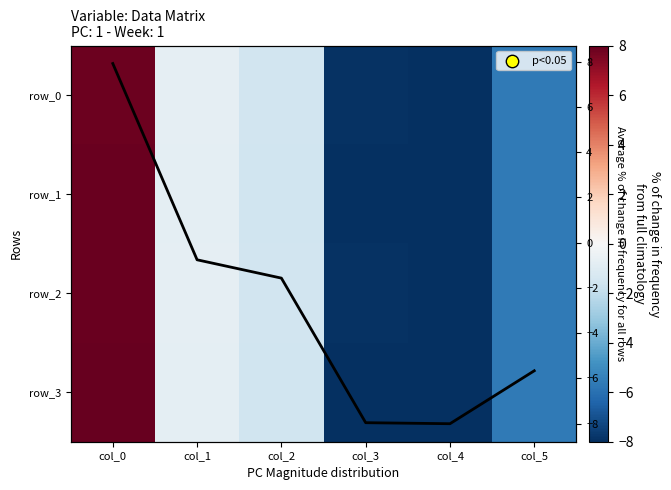

Rank the categories by avg value from lowest to highest.

col_4, col_3, col_5, col_2, col_1, col_0